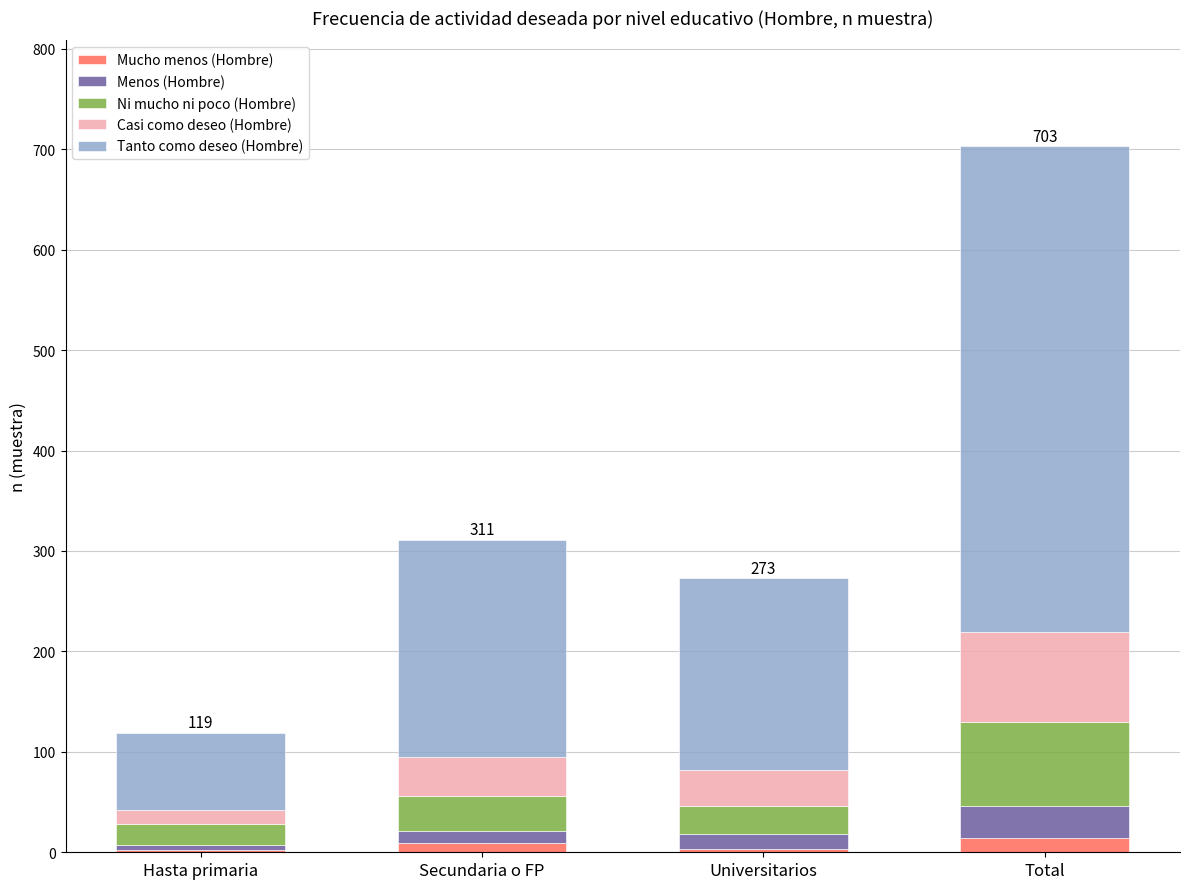

At which category is the sum across all series the highest?

Total